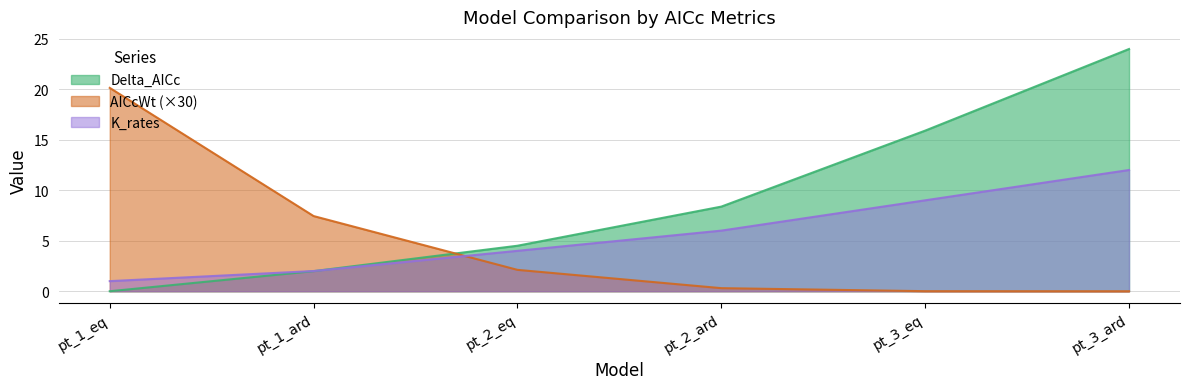

What is the difference between the K_rates values at pt_2_eq and pt_3_ard?

8.0